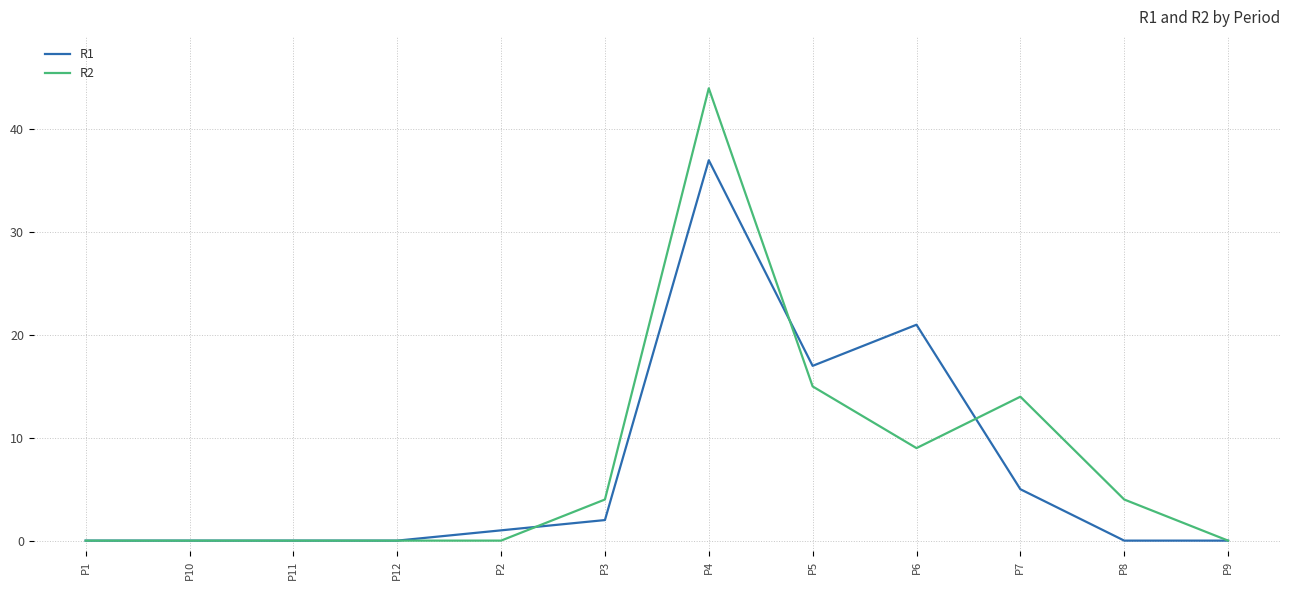

True or false: R2 has a value of -26 at P12.

False